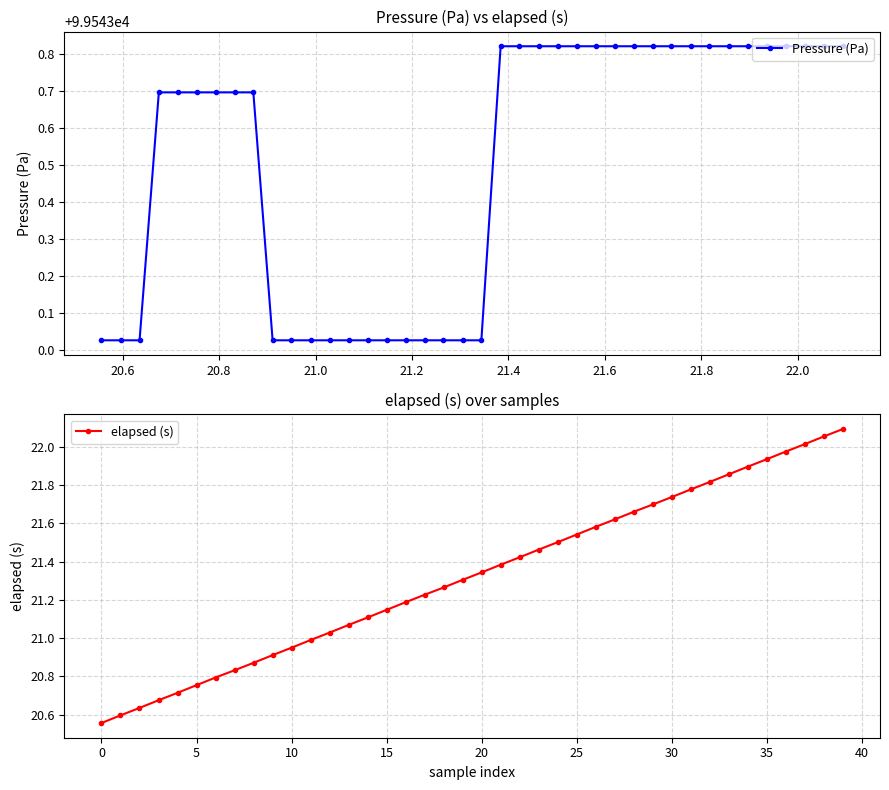

Does the chart have visible grid lines?

Yes